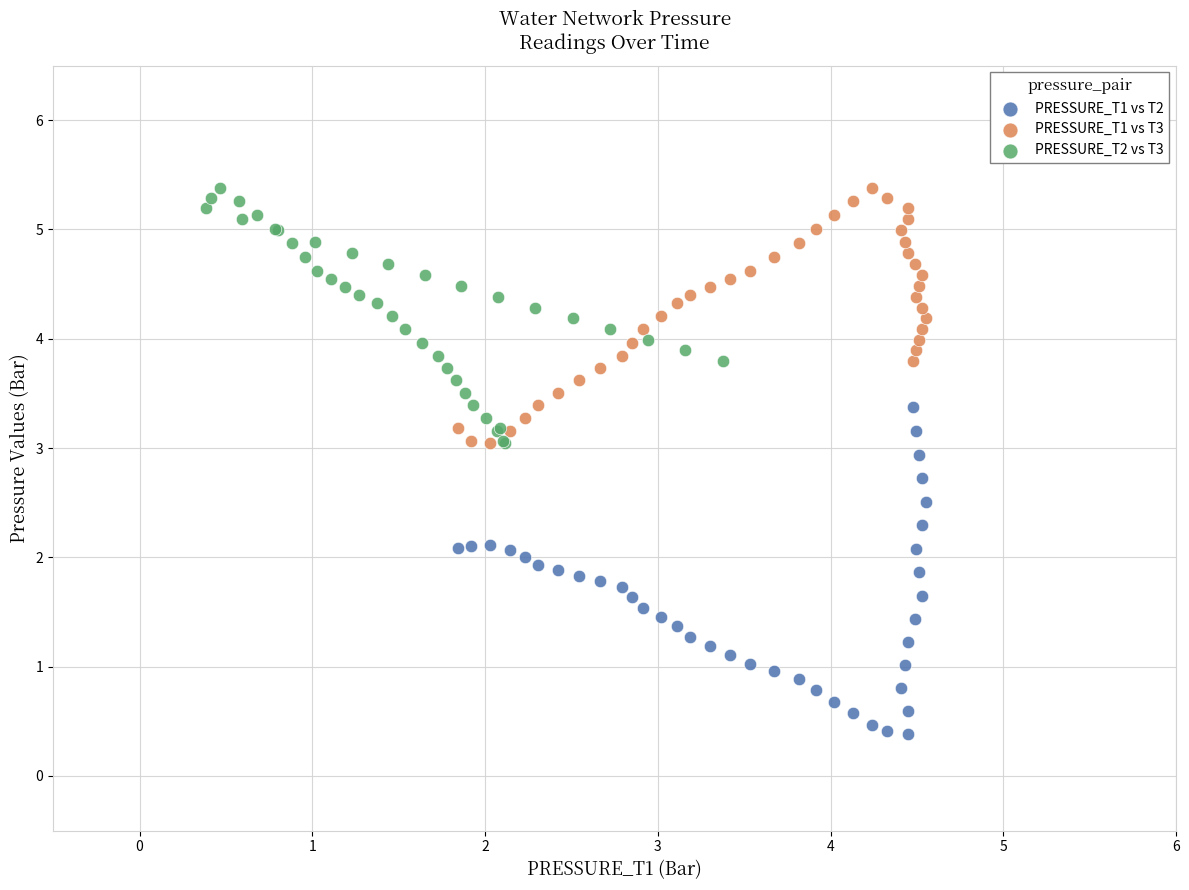

Which series has the widest spread of Y values?

PRESSURE_T1 vs T2